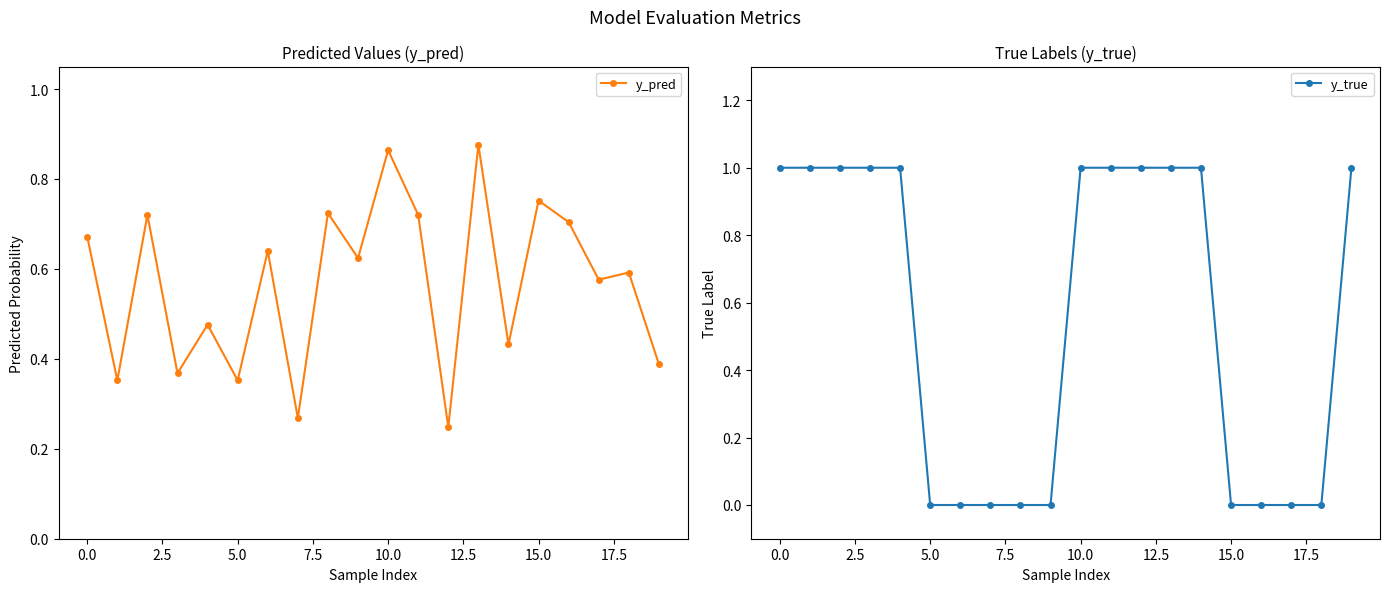

At which category is the sum across all series the highest?

13